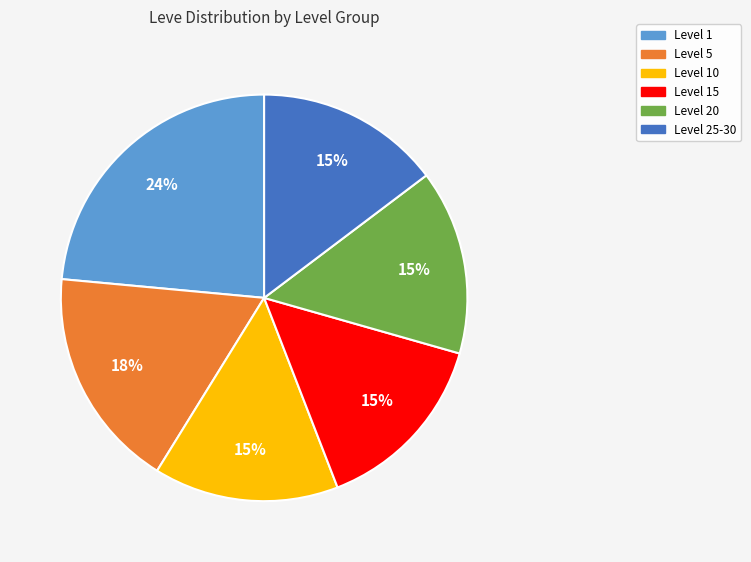

Which has a higher value, Level 1 or Level 5?

Level 1